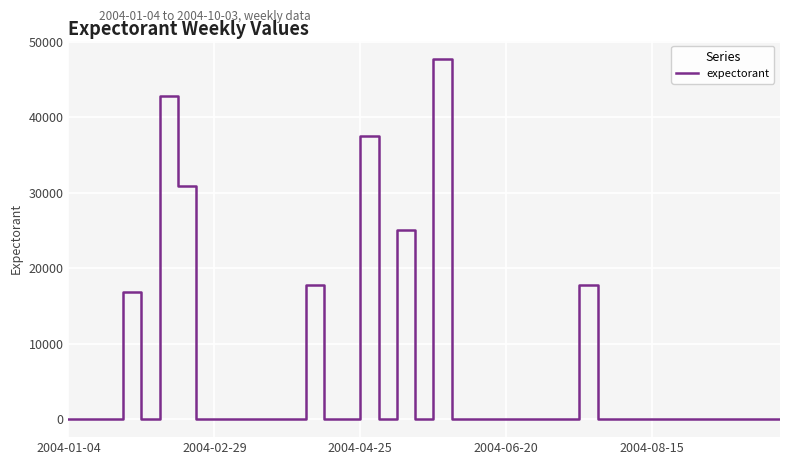

What is the maximum value shown in the chart?

47795.7